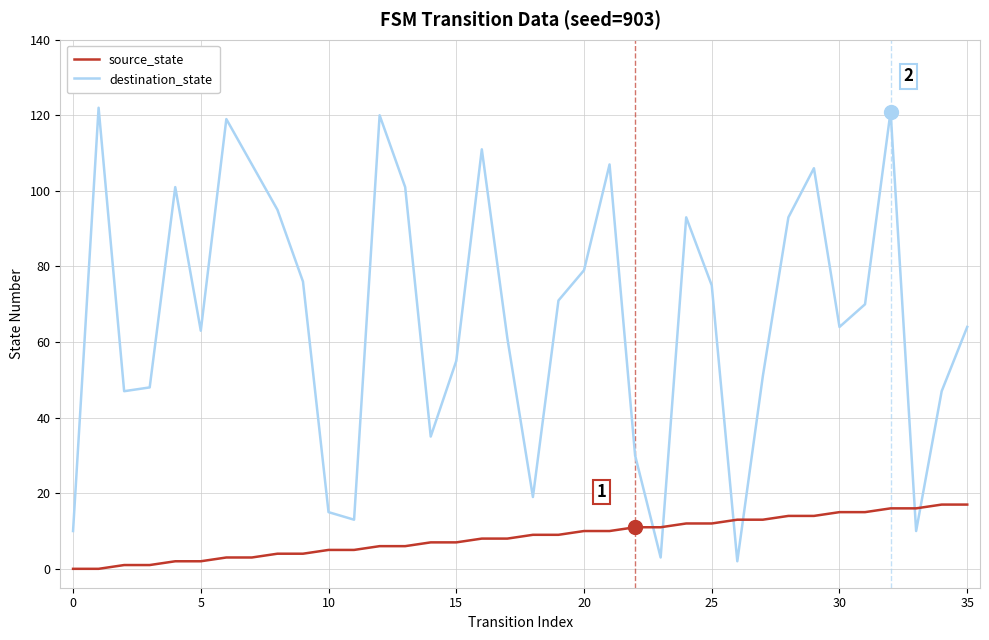

Is this an area chart (filled region under the line)?

No